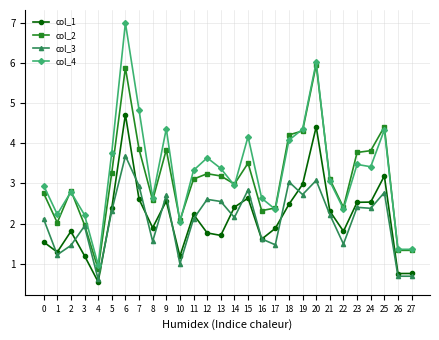

Where is col_2 nearest to the value 3?

14